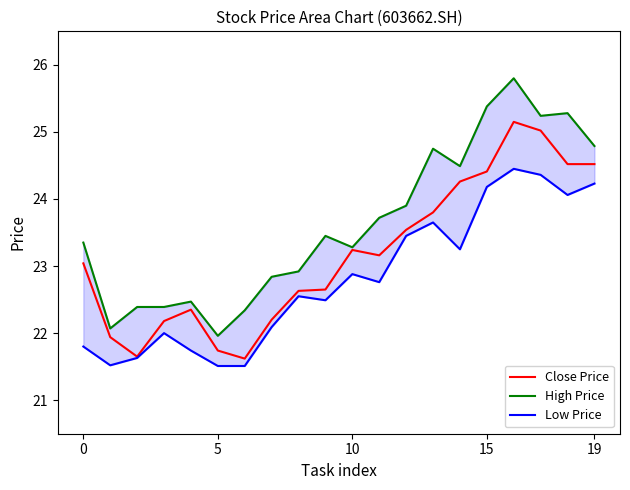

True or false: High Price and Close Price cross at least once.

False